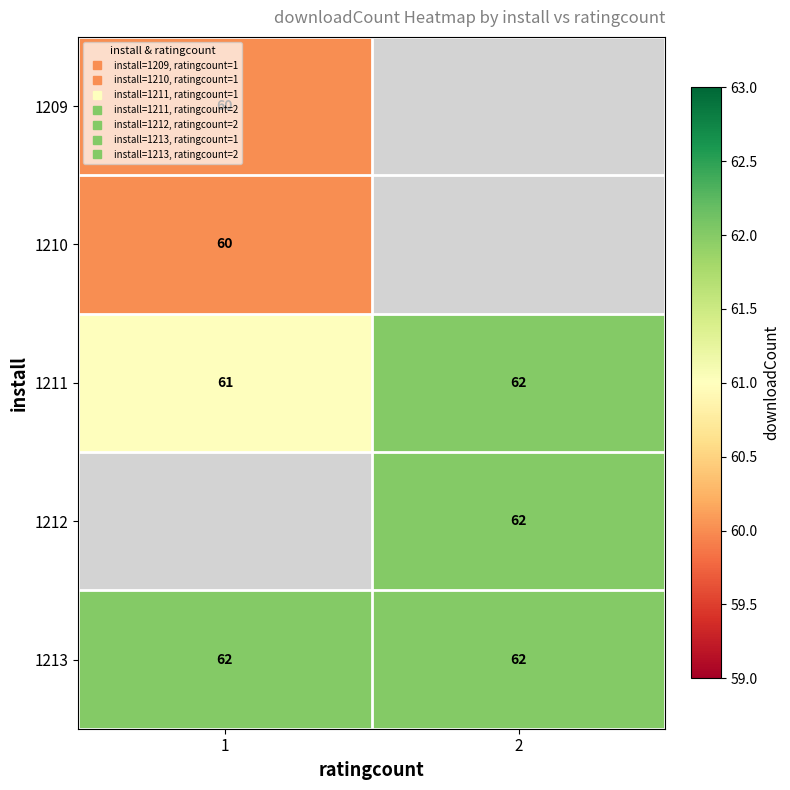

Where is 1209 nearest to the value 60?

1